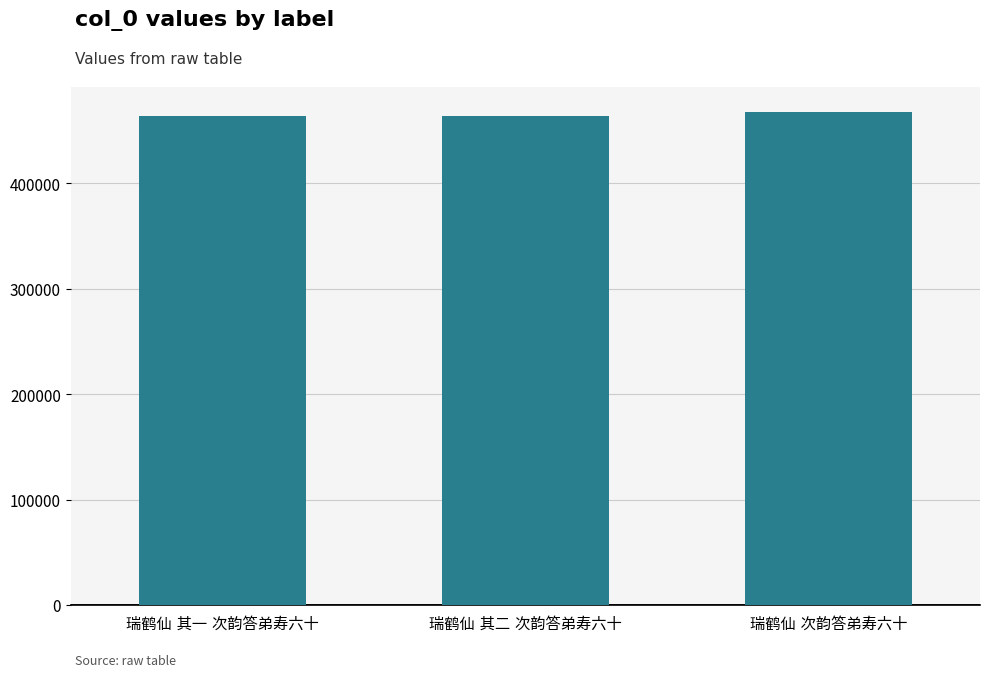

What is the average value?

465565